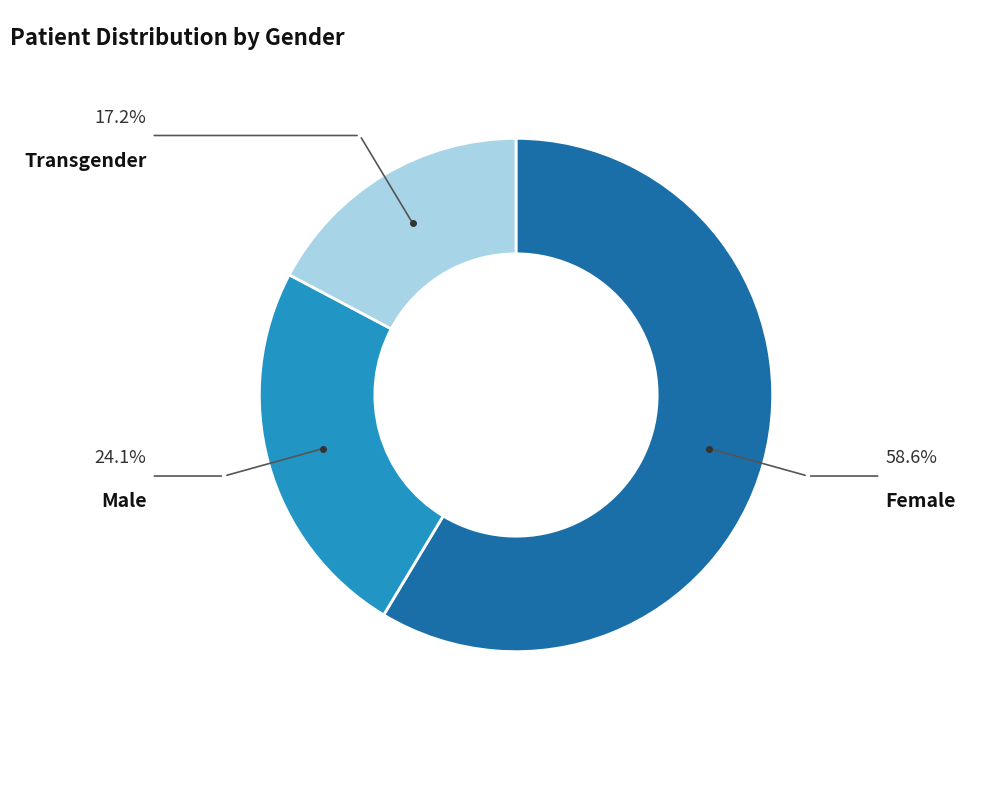

Is there any slice that represents more than half of the pie?

Yes